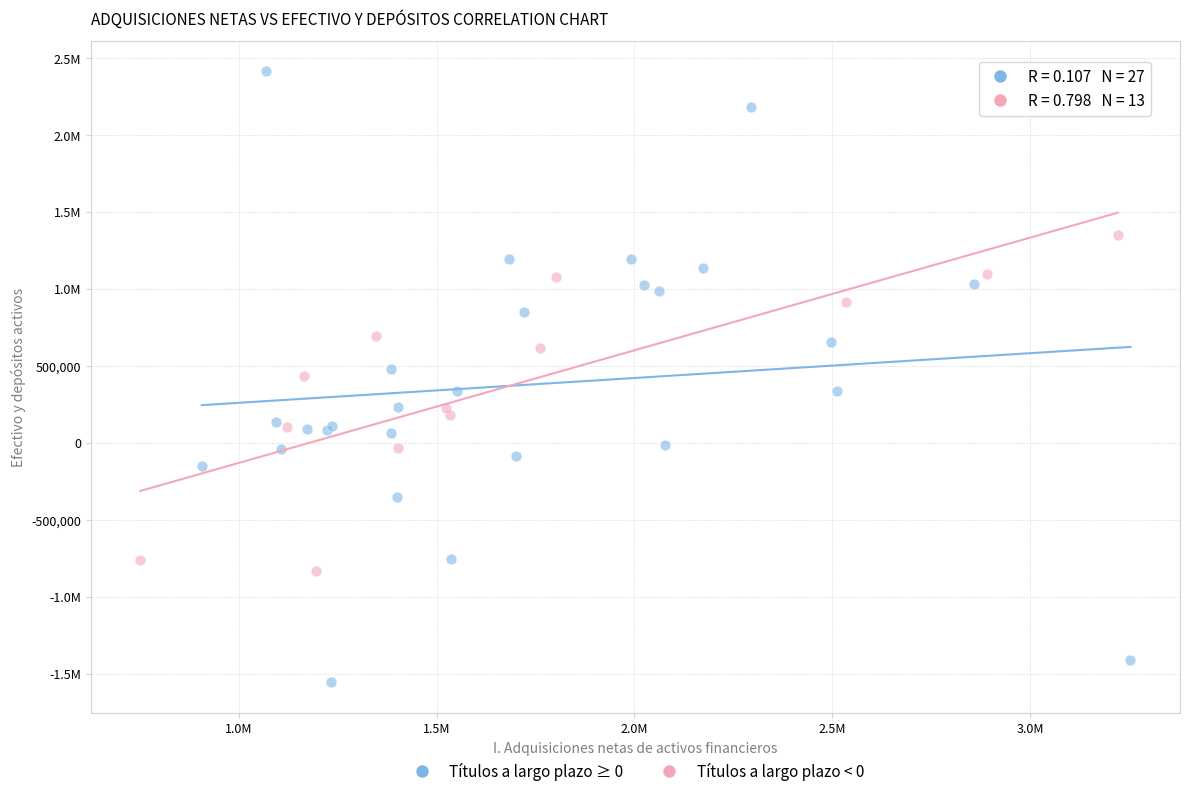

What are all the series names shown in the legend?

Títulos a largo plazo ≥ 0, Títulos a largo plazo < 0